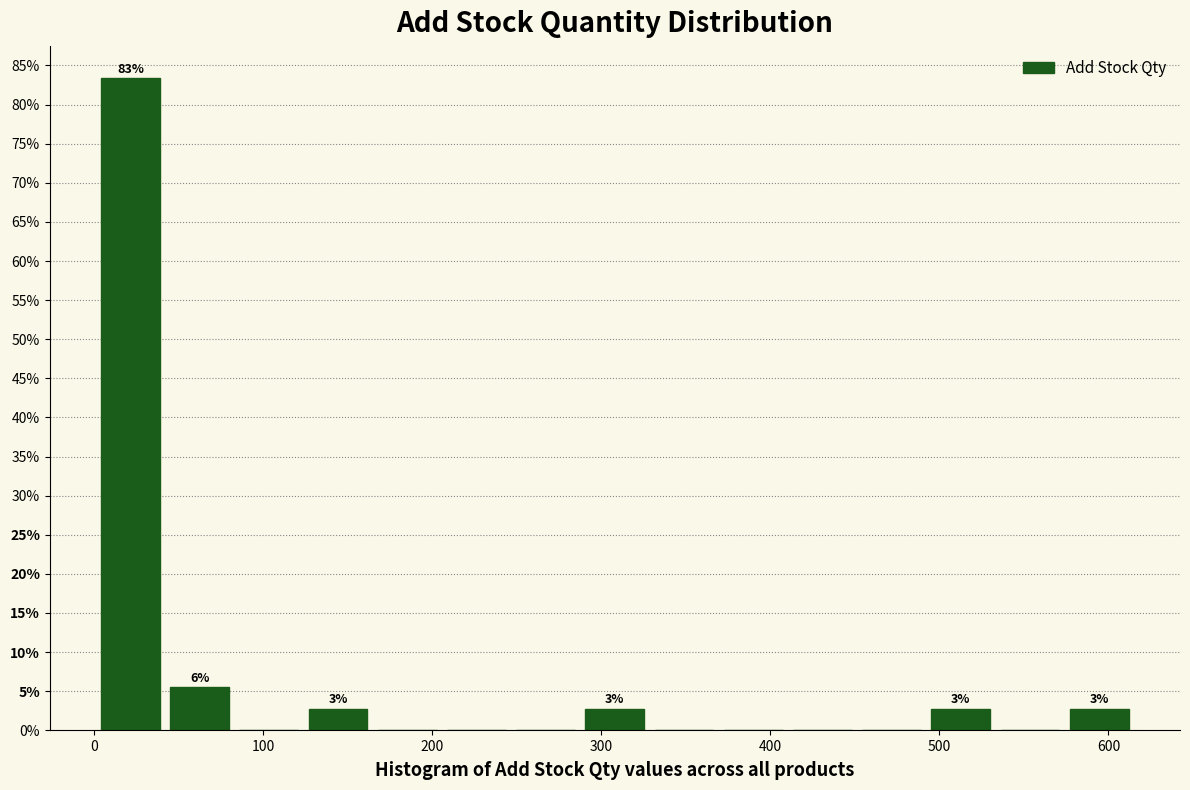

Which range on the x-axis has the tallest bar?

0 to 40